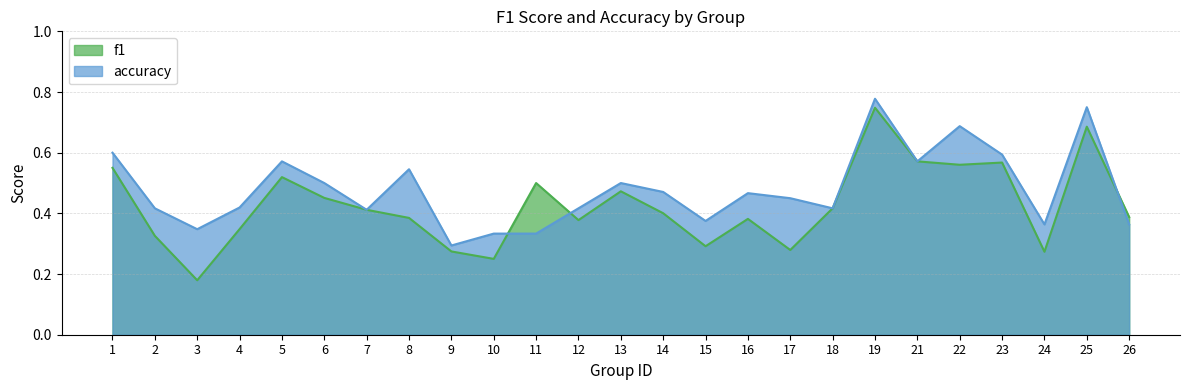

Reading left to right, transcribe all the data shown in this chart.

f1: 0.6	0.3	0.2	0.3	0.5	0.5	0.4	0.4	0.3	0.2	0.5	0.4	0.5	0.4	0.3	0.4	0.3	0.4	0.7	0.6	0.6	0.6	0.3	0.7	0.4
accuracy: 0.6	0.4	0.3	0.4	0.6	0.5	0.4	0.5	0.3	0.3	0.3	0.4	0.5	0.5	0.4	0.5	0.5	0.4	0.8	0.6	0.7	0.6	0.4	0.8	0.4